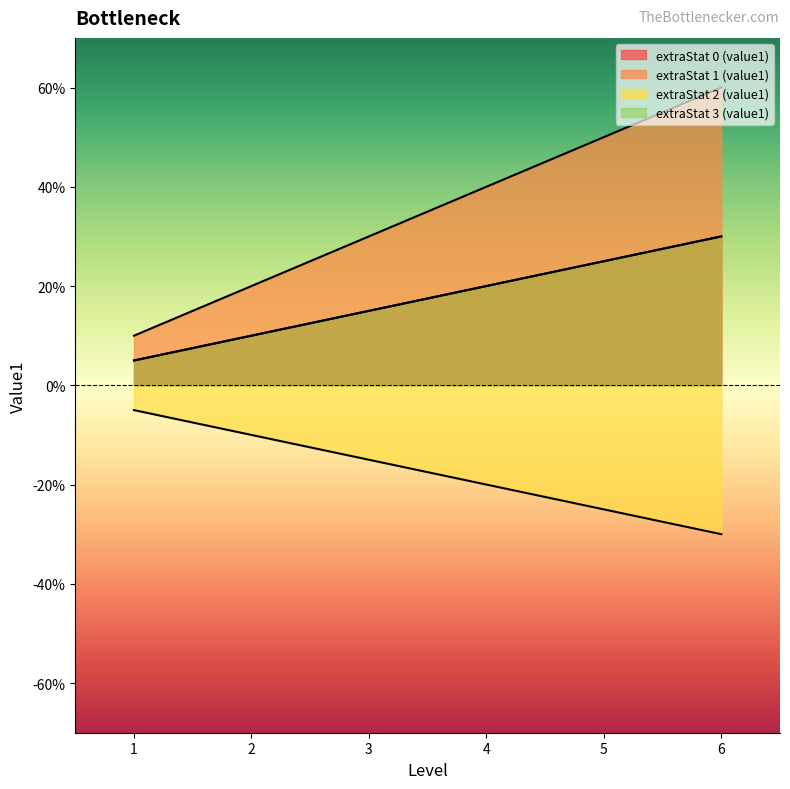

What is the difference between the highest and lowest values at 1?

0.2